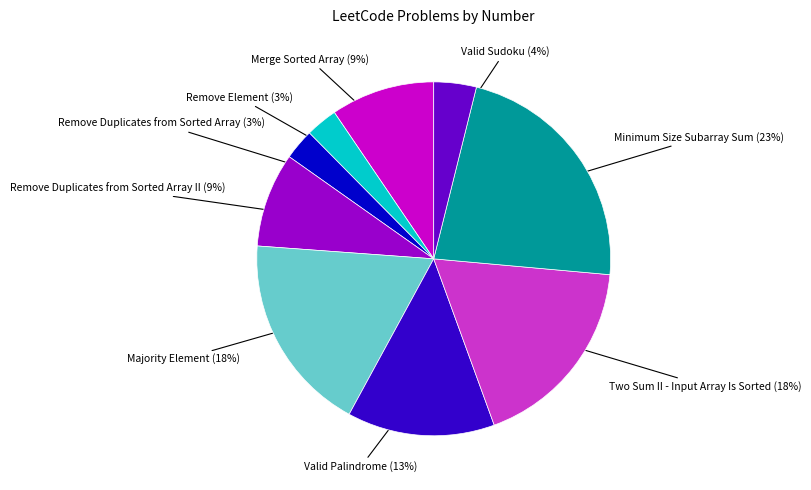

To the nearest percent, what is the average slice percentage?

11%